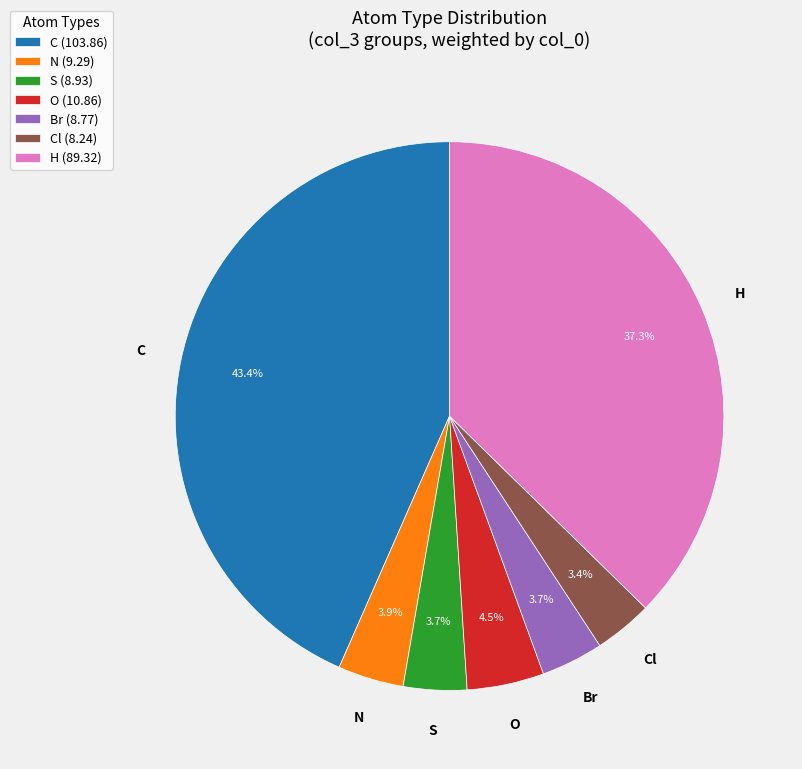

Combined, what portion of the pie is S (8.93) and Br (8.77)?

7.4%